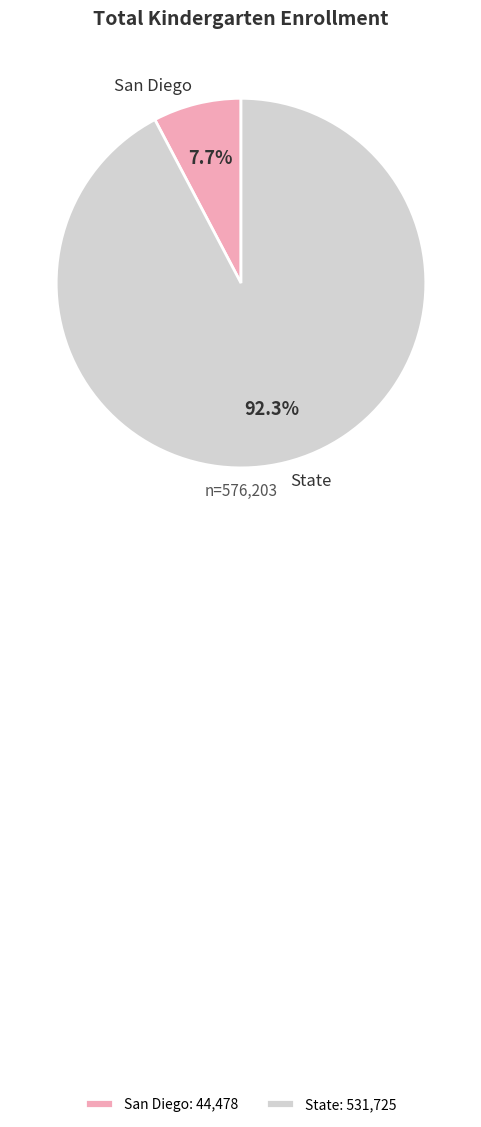

Which category accounts for the majority?

State